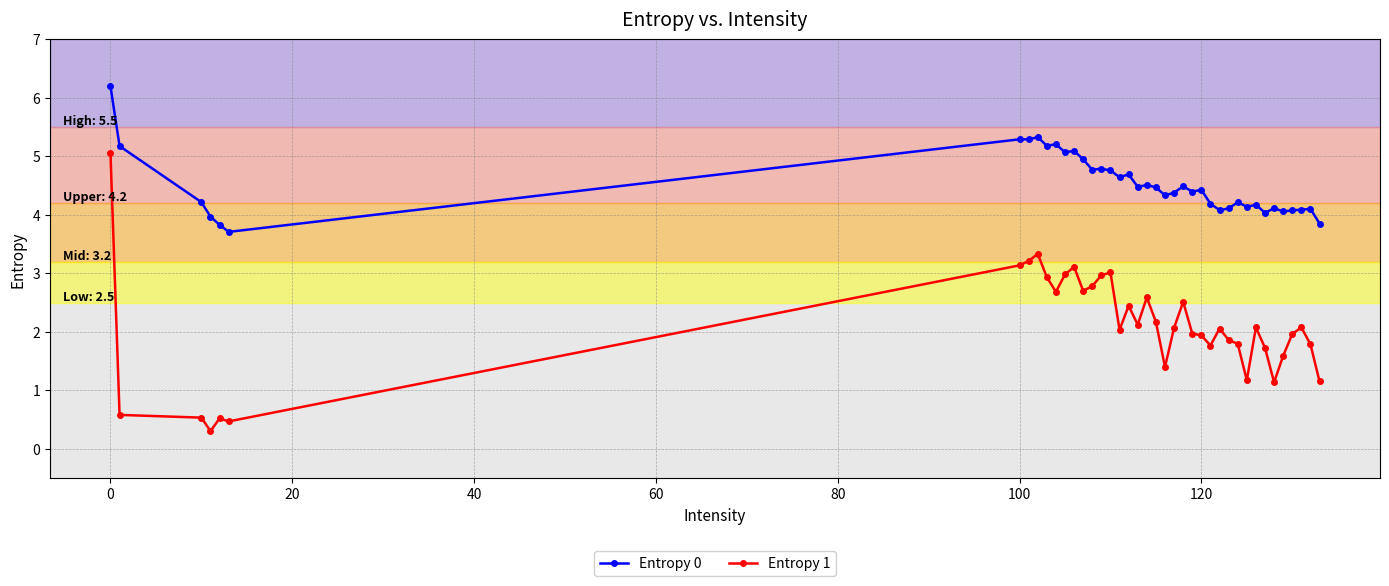

What is the greatest value displayed?

6.2